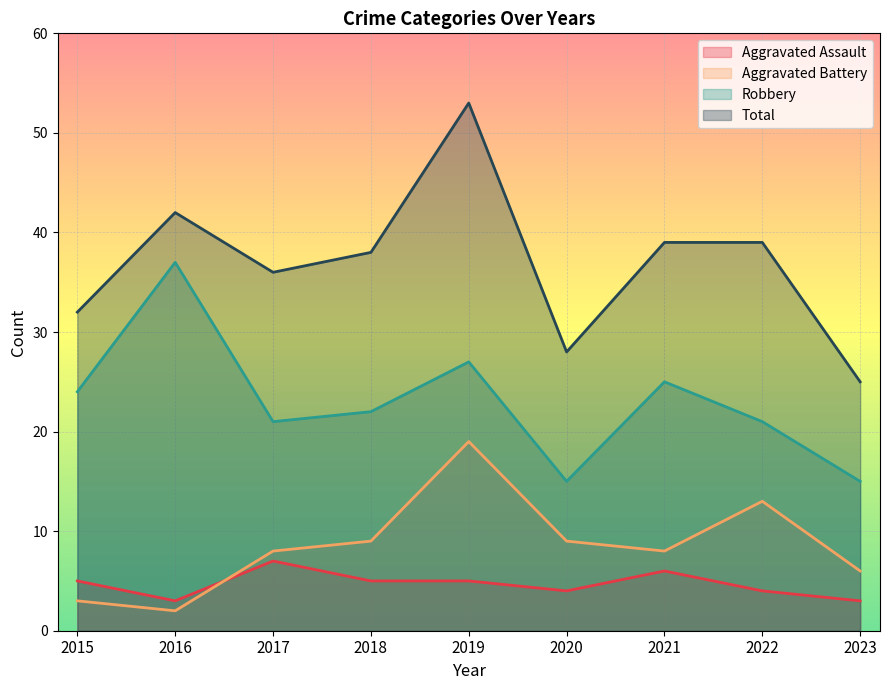

What is the difference between the Aggravated Battery values at 2023 and 2022?

7